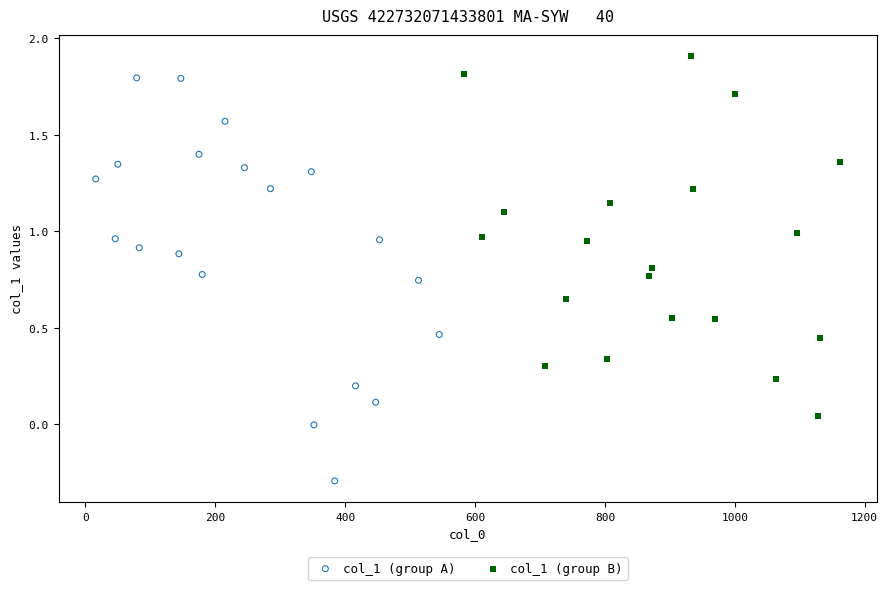

Which series reaches the minimum Y coordinate?

col_1 (group A)